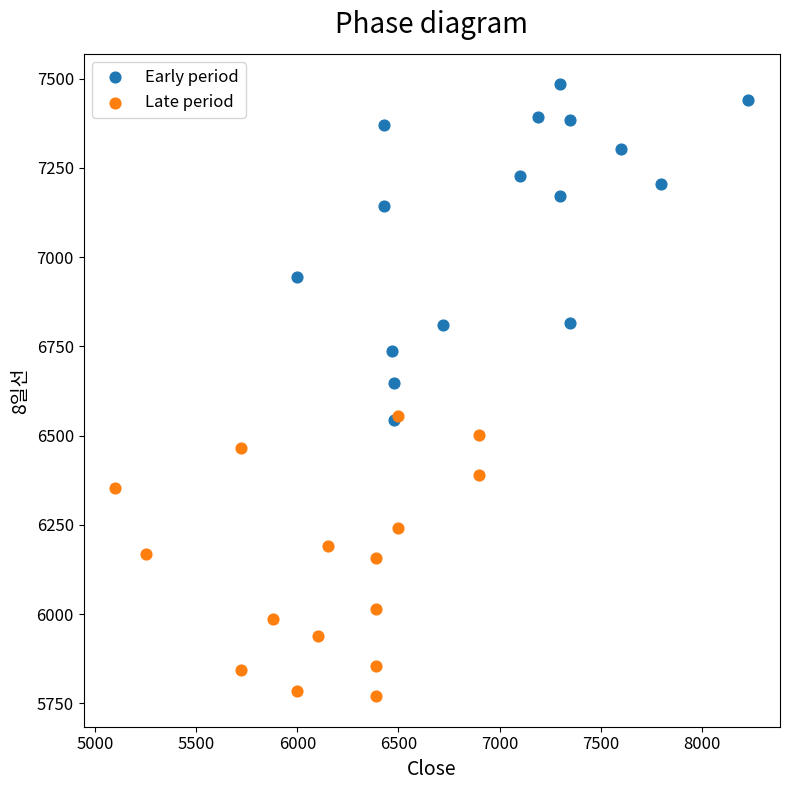

Which series contains the highest Y value?

Early period